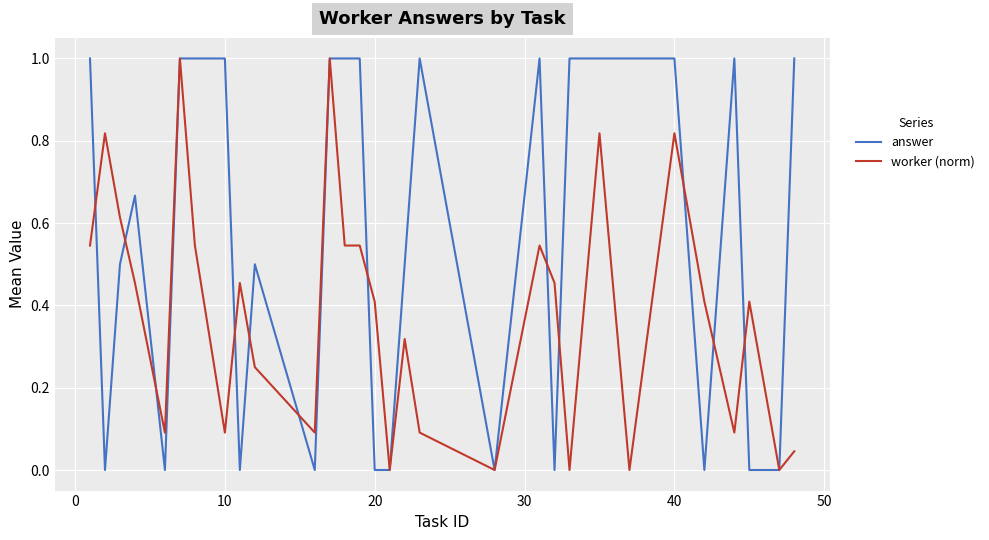

Which series has the largest total across all categories?

answer